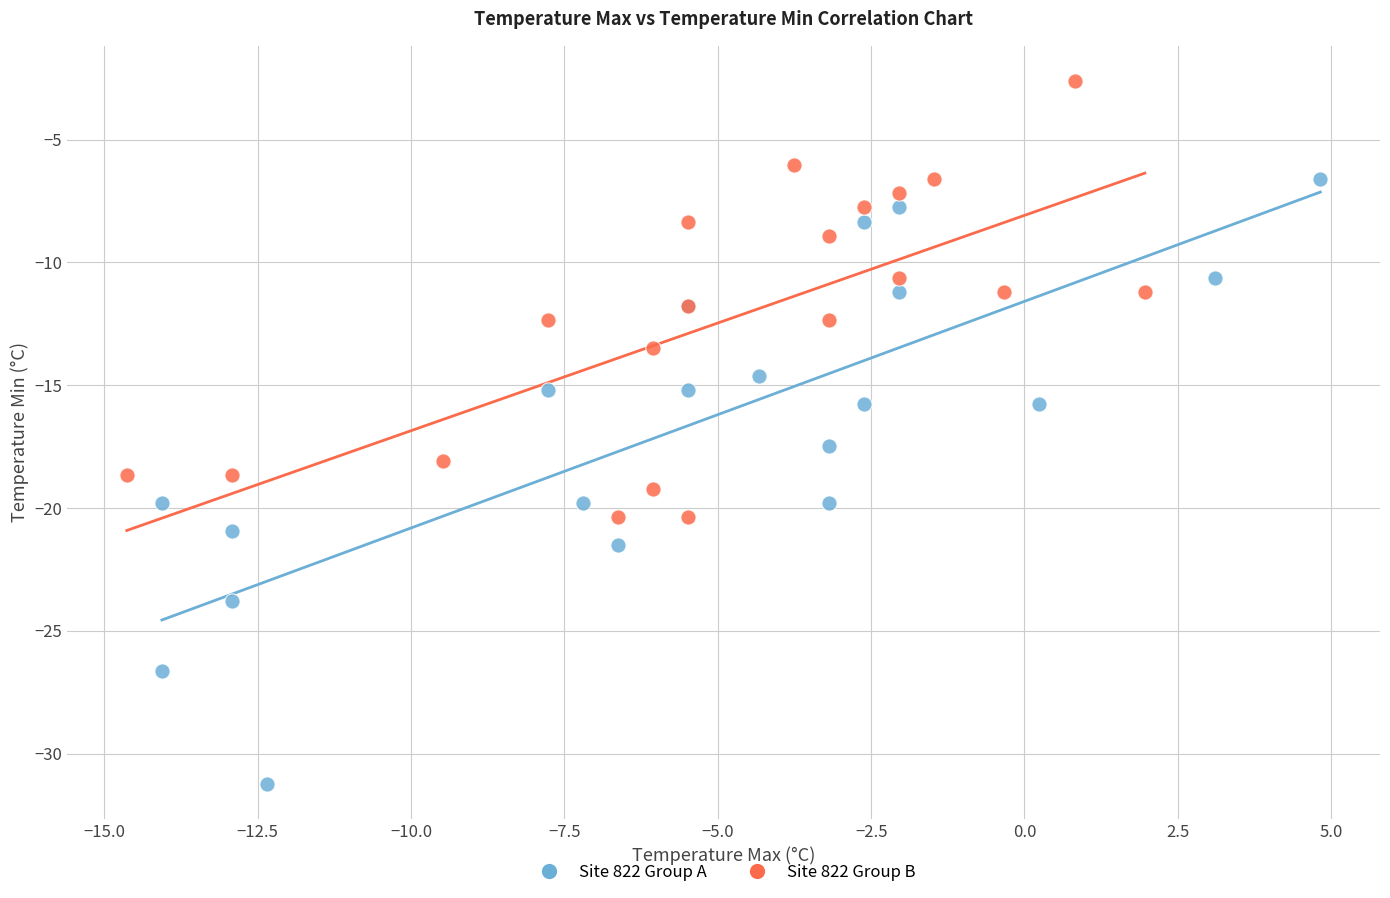

What are all the series names shown in the legend?

Site 822 Group A, Site 822 Group B